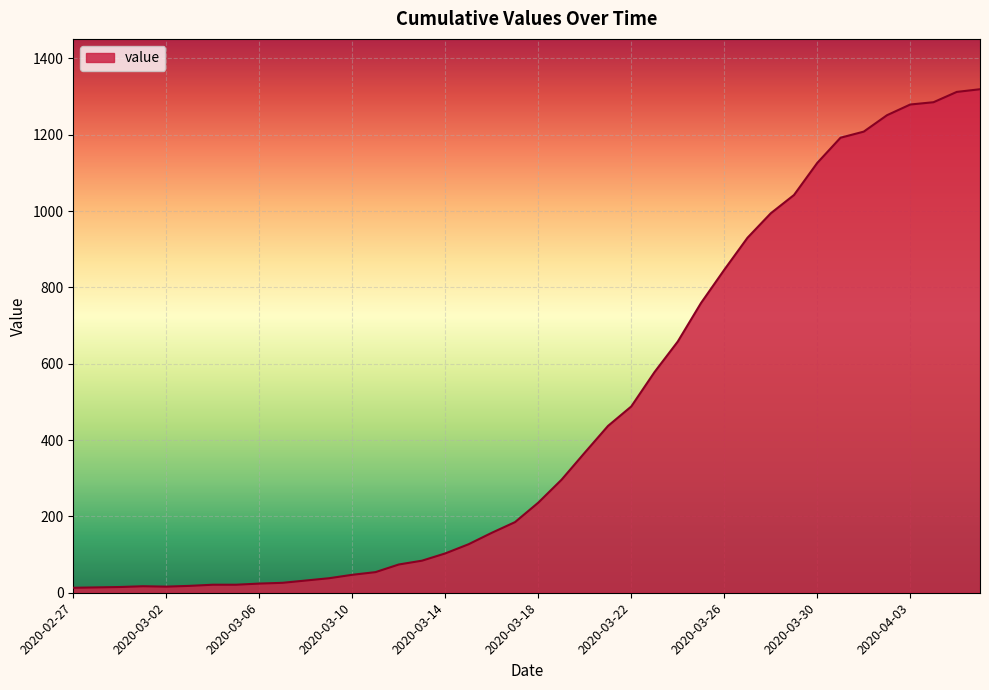

What is the maximum value shown in the chart?

1319